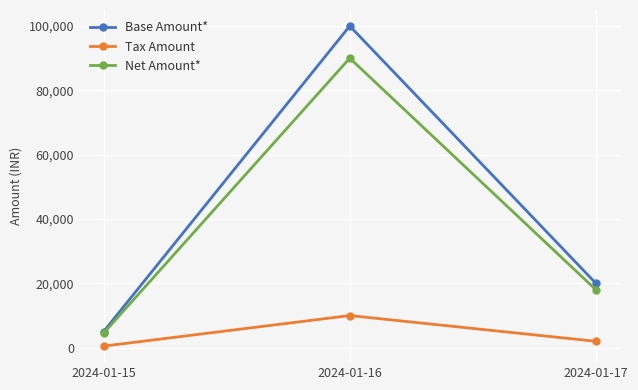

What is the average value of the Base Amount* series?

41667